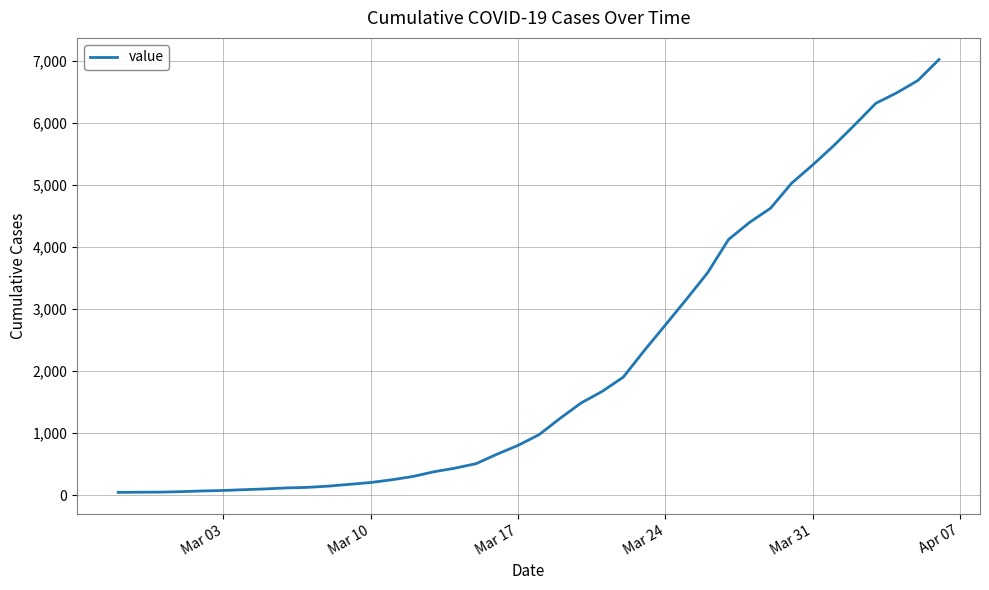

What is the difference between the maximum and minimum values?

6971